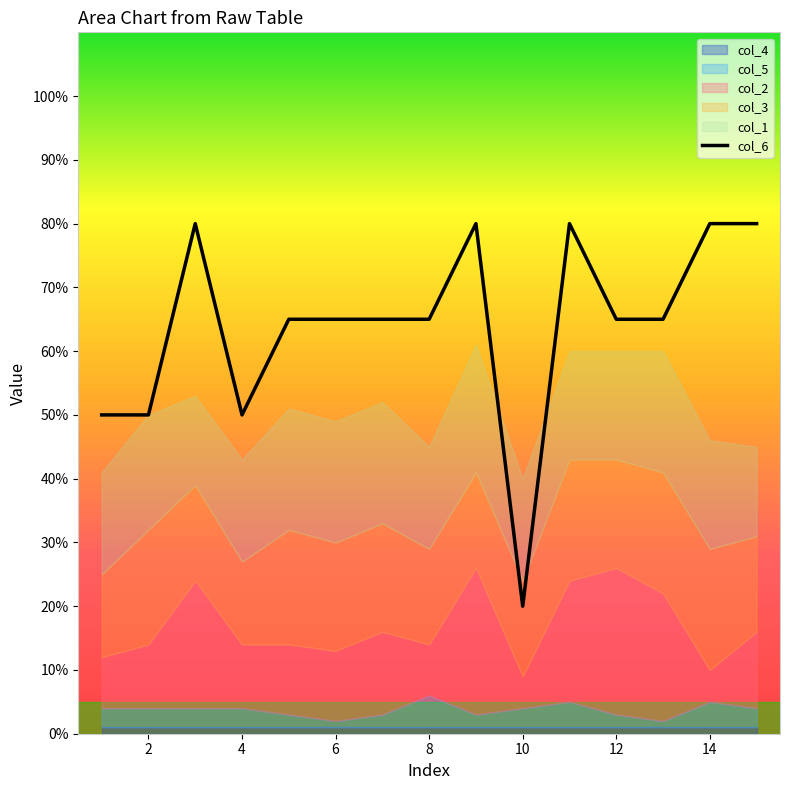

What is the sum of all values?

960